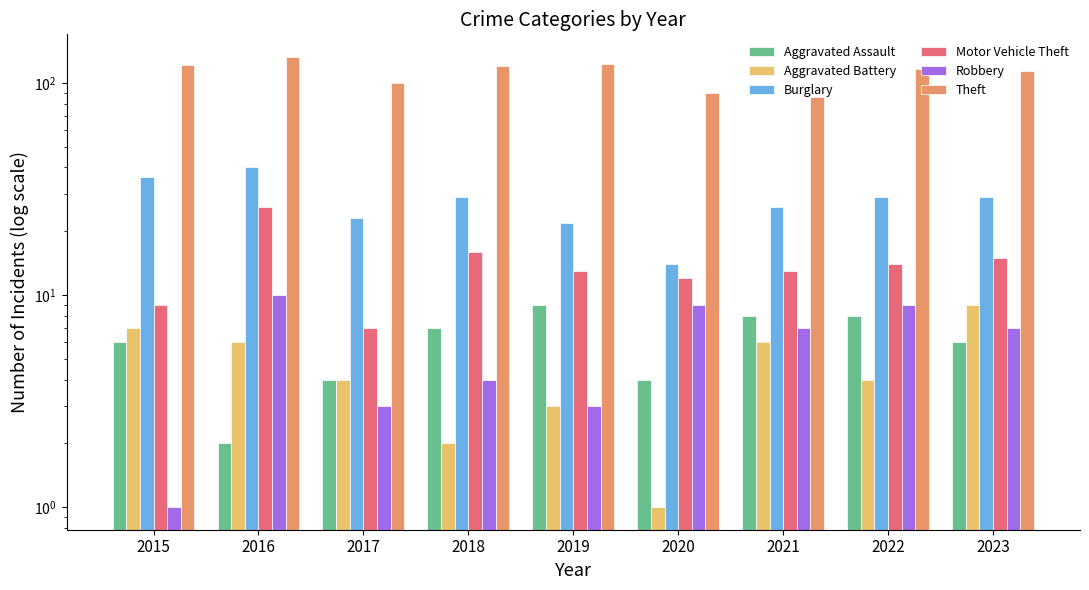

What is the sum of all Aggravated Assault values?

54